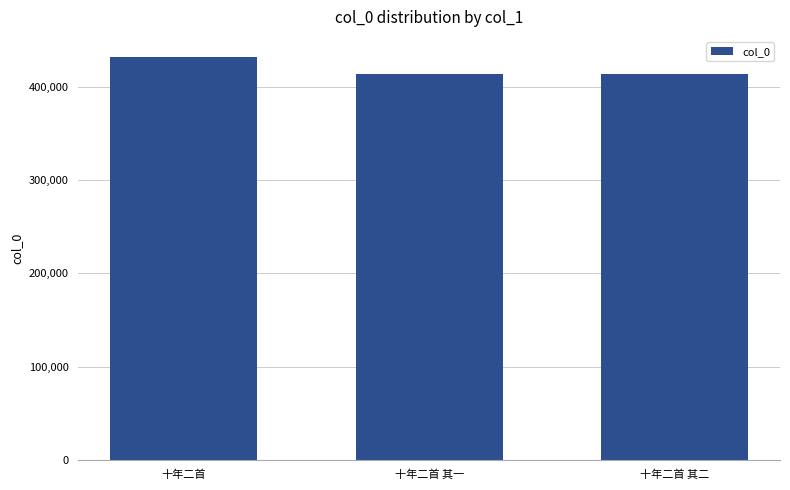

Does the chart contain any negative values?

No